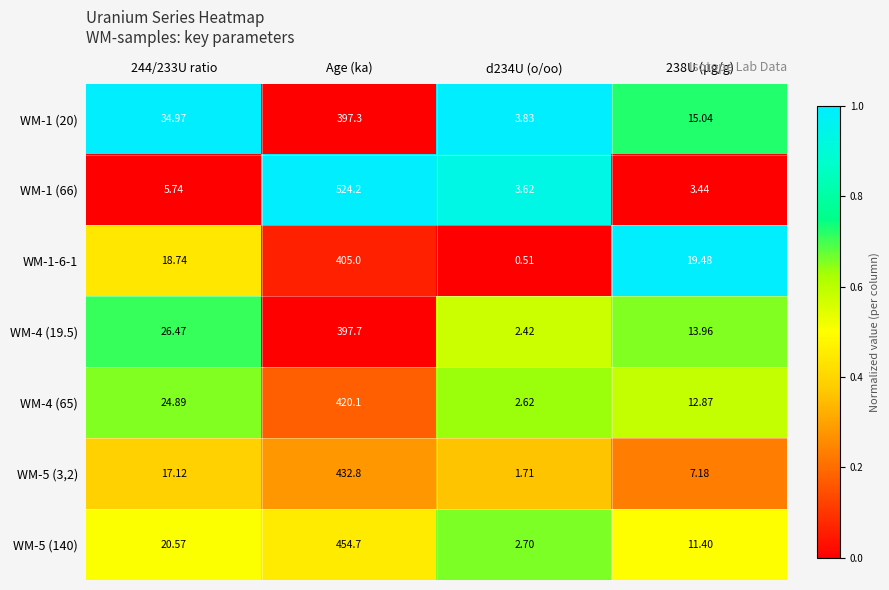

At how many categories does at least one series exceed 0?

4